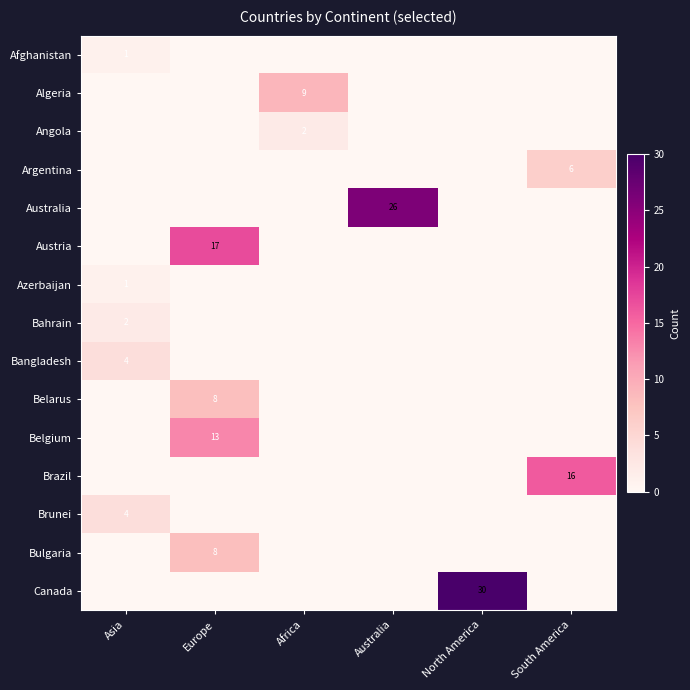

What is the maximum value shown in the chart?

30